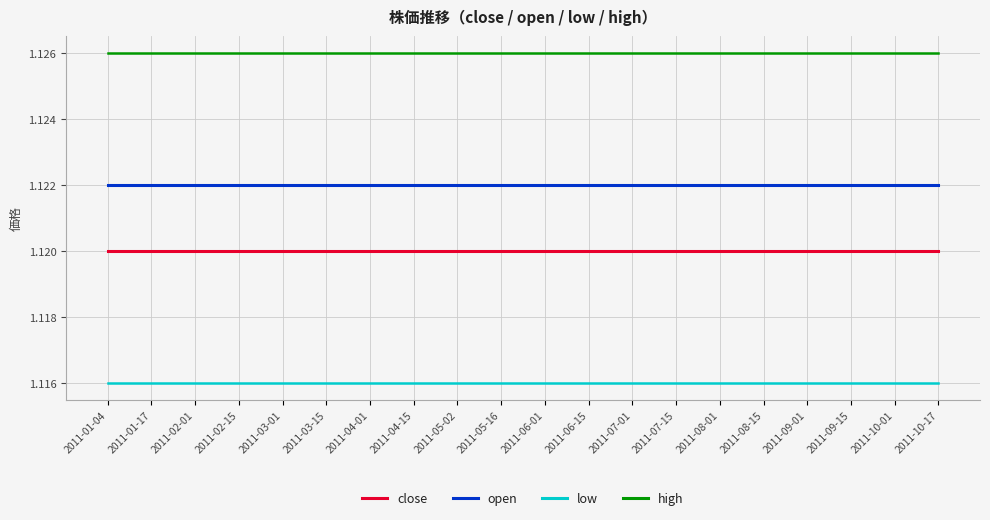

Which series has the largest total across all categories?

high